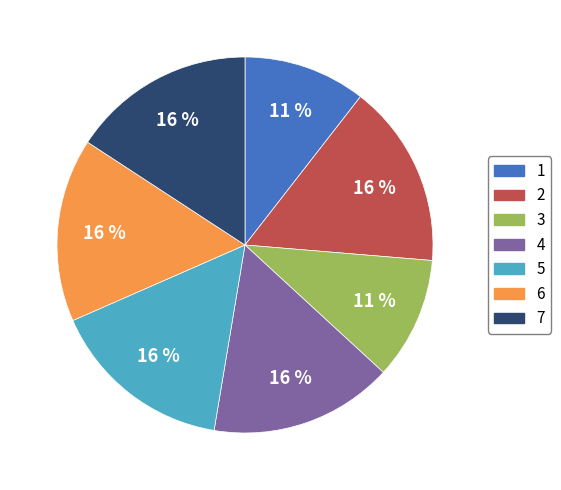

To the nearest percent, what is the difference between the largest and smallest slice percentages?

5%